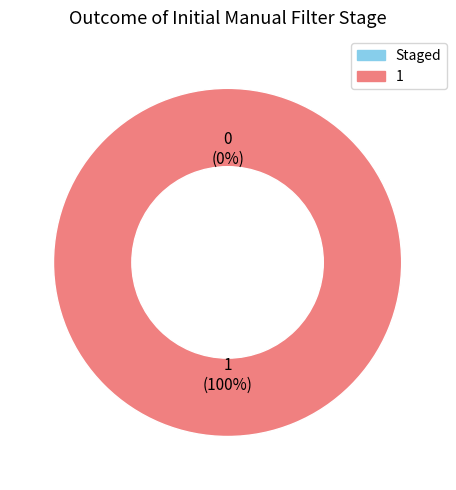

Rank the categories by value from highest to lowest.

1, Staged